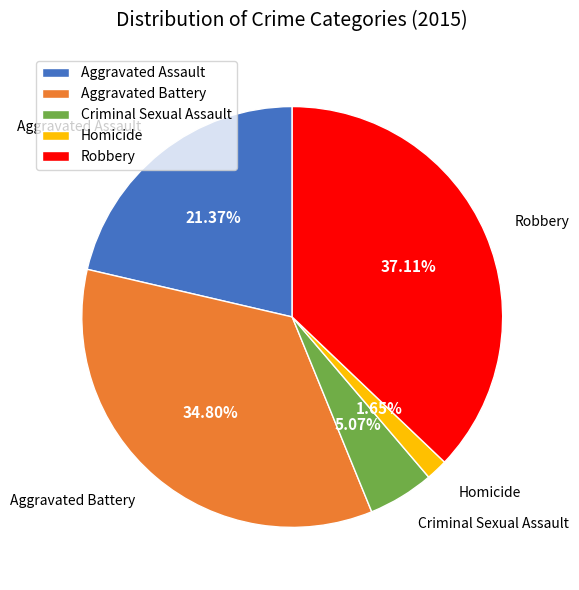

Between Criminal Sexual Assault and Aggravated Battery, which is larger?

Aggravated Battery